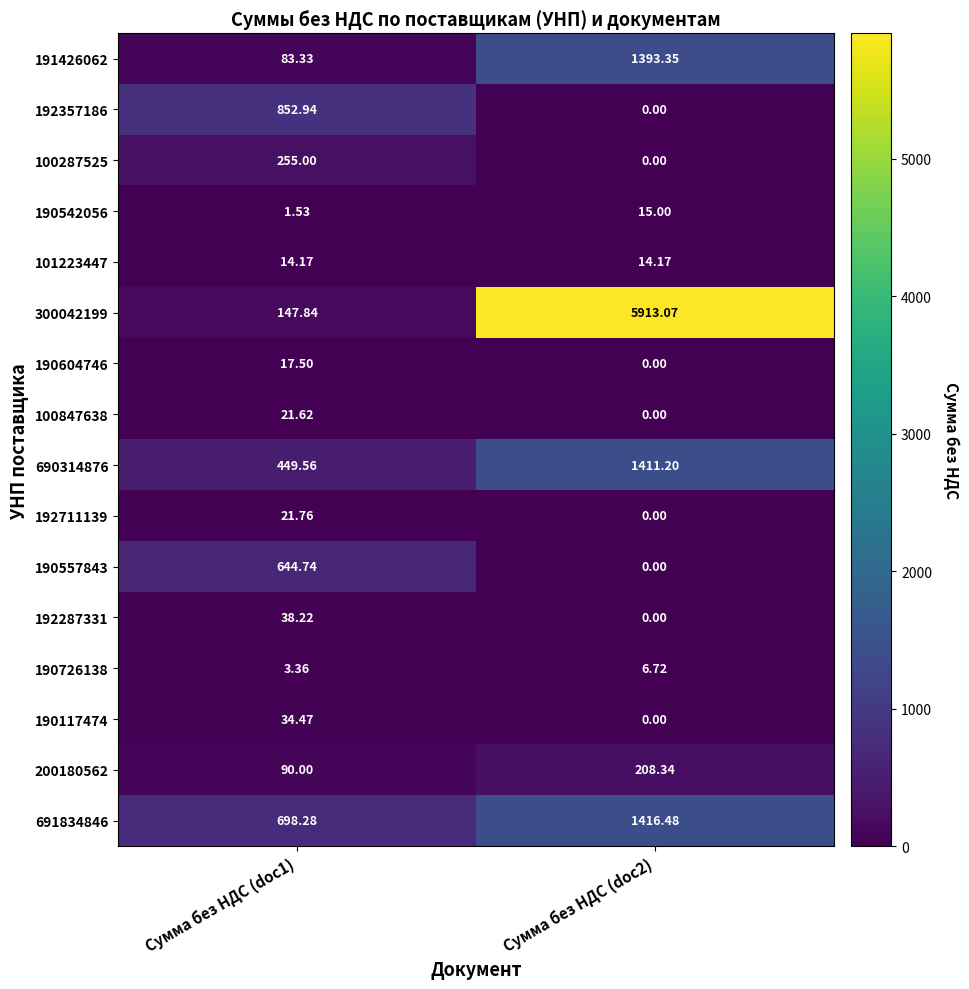

Is the value of 190542056 at Сумма без НДС (doc2) greater than the value of 190726138 at Сумма без НДС (doc1)?

Yes